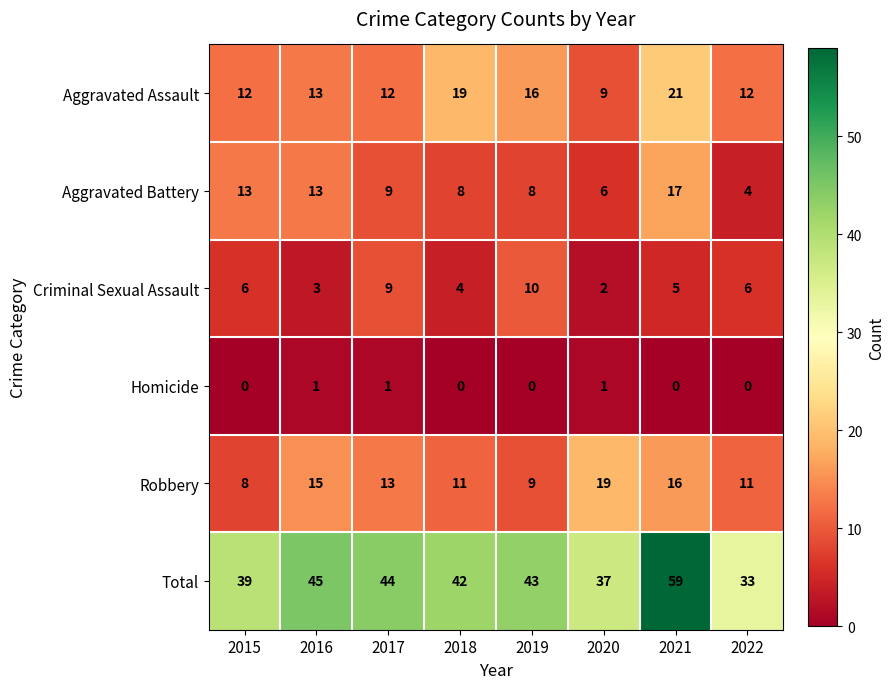

What is the total value across all series at 2022?

66